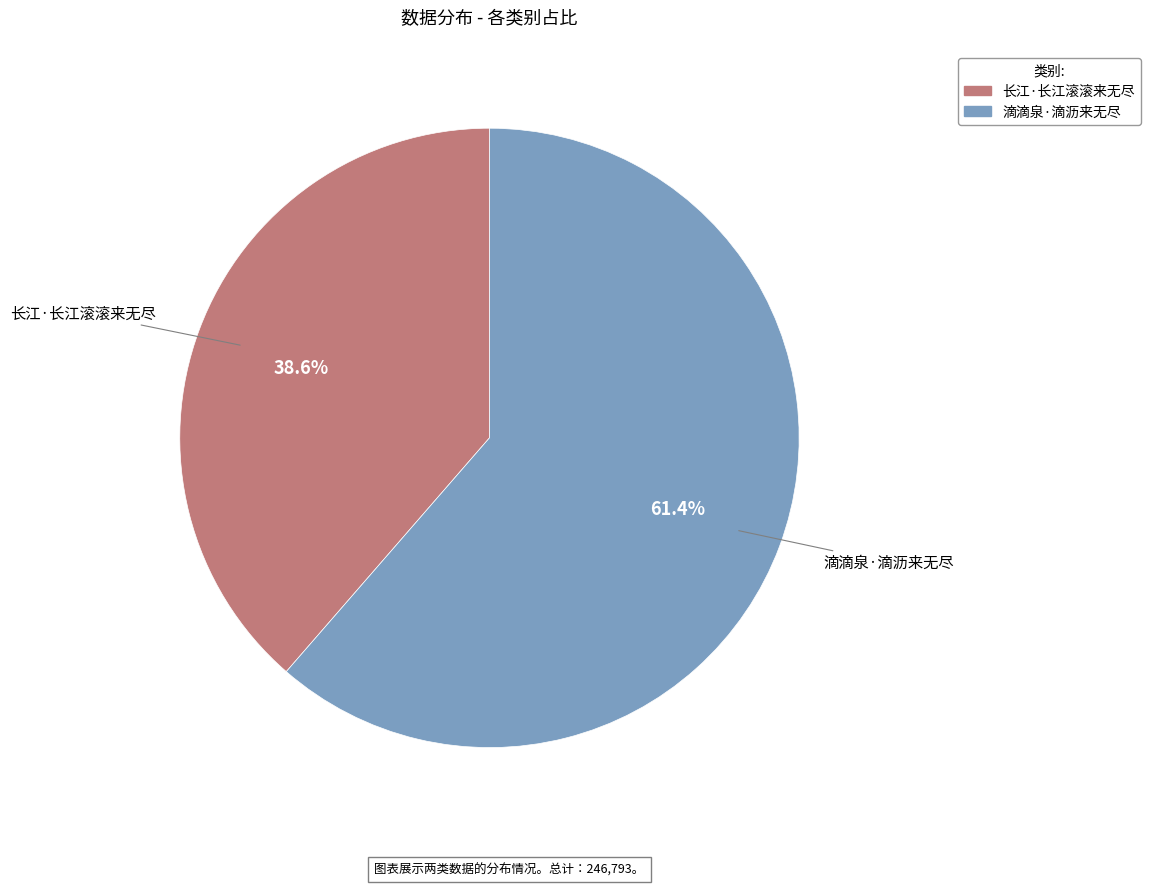

What percentage do 长江·长江滚滚来无尽 and 滴滴泉·滴沥来无尽 together represent?

100.0%